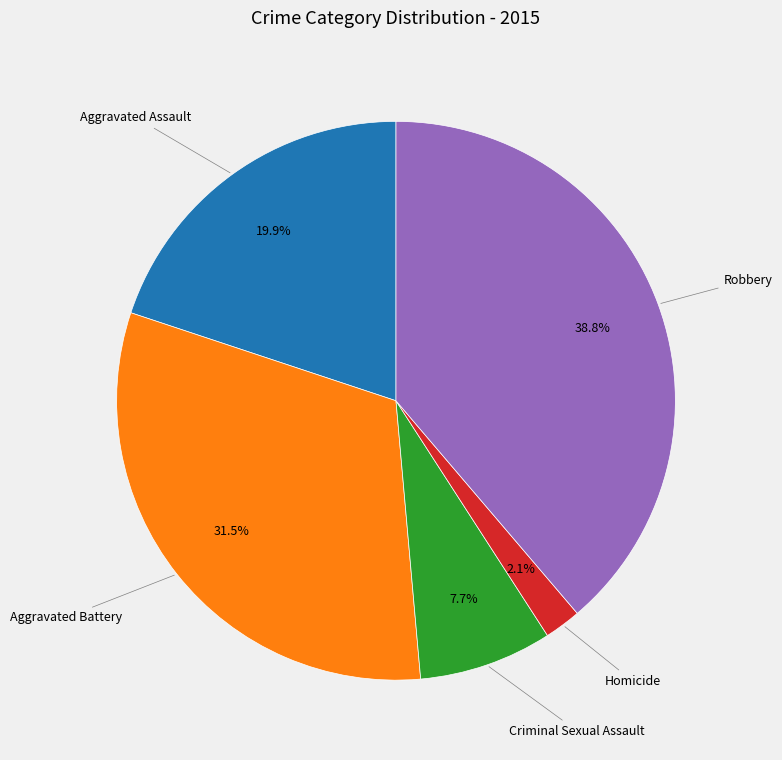

To the nearest percent, what portion does Robbery represent?

39%